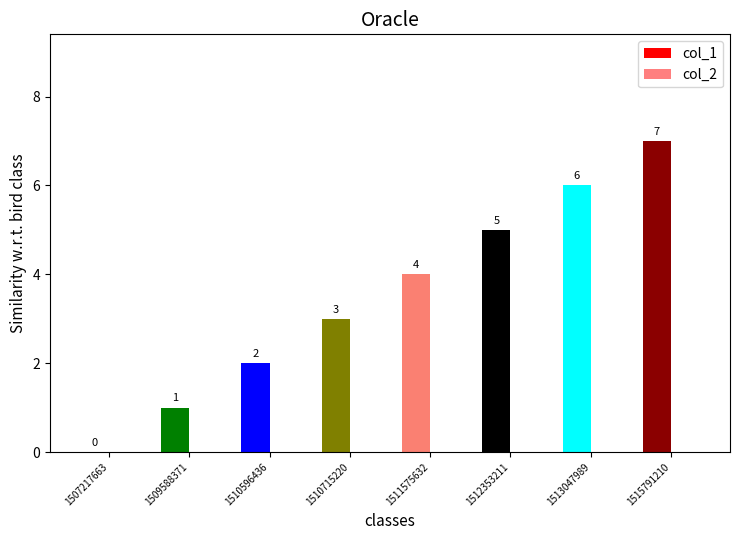

Which label corresponds to the smallest value in the chart?

1507217663